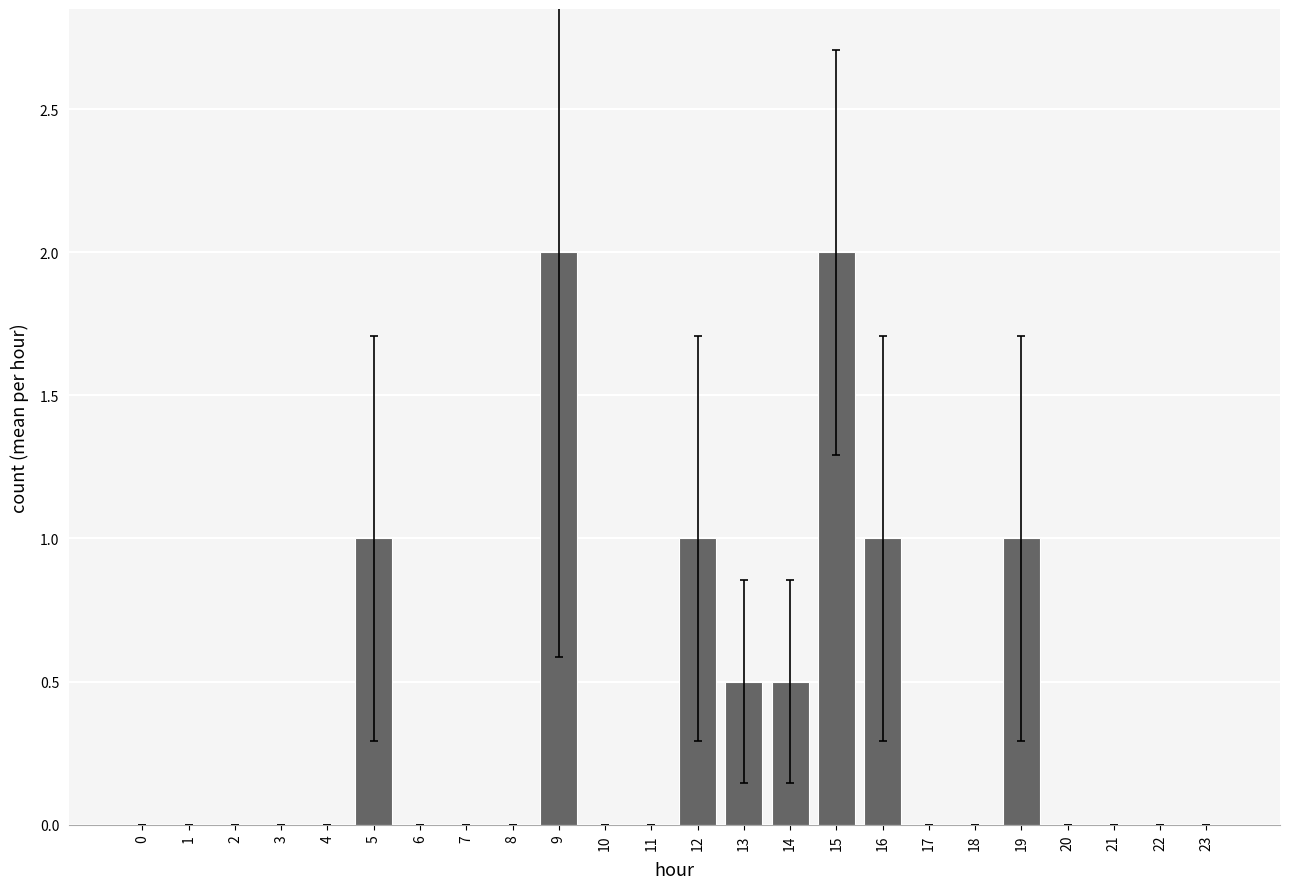

What is the maximum value shown in the chart?

2.0